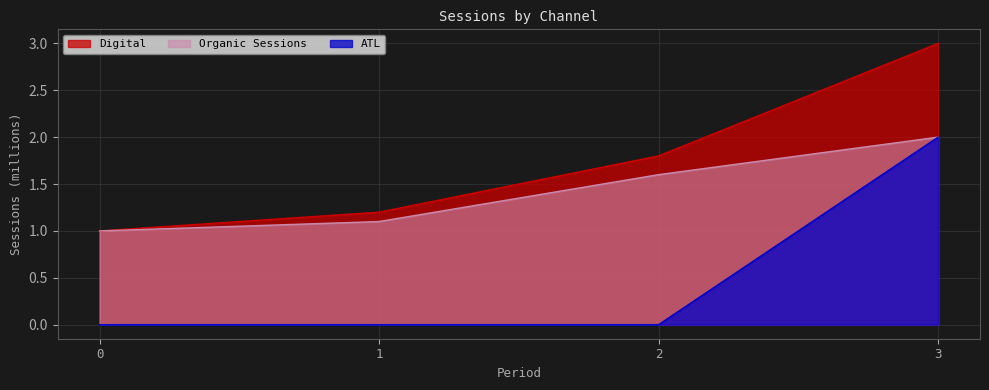

How many lines are shown in the chart?

3